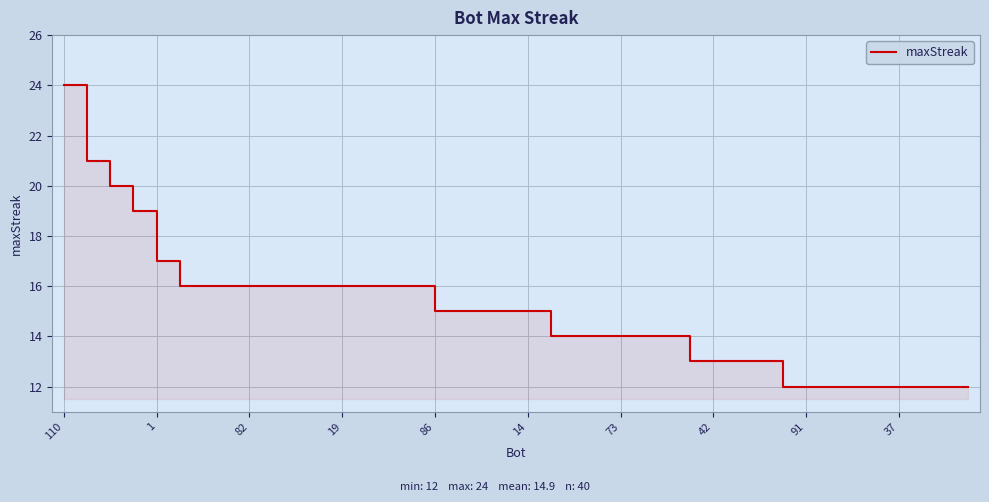

What is the difference between the second highest and minimum values?

9